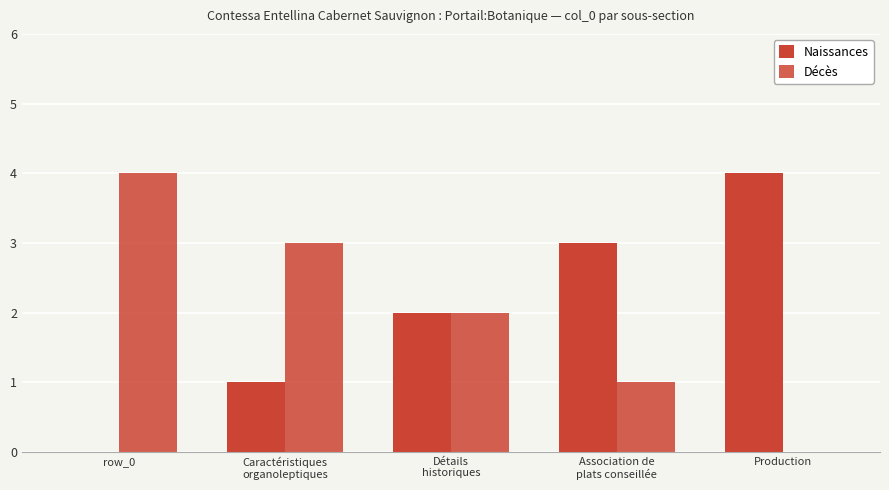

Count the number of categories in the chart.

5